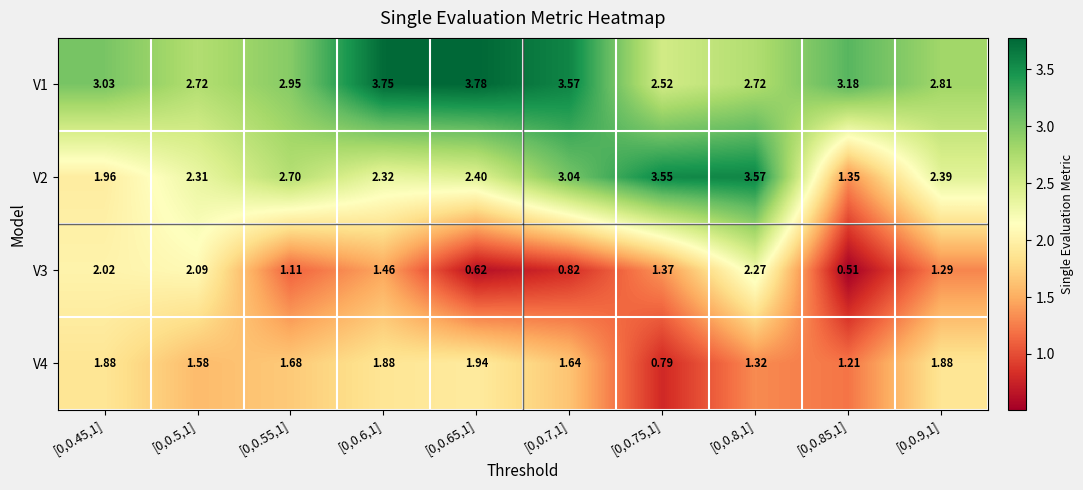

Is the value of V4 at [0,0.5,1] greater than the value of V2 at [0,0.8,1]?

No